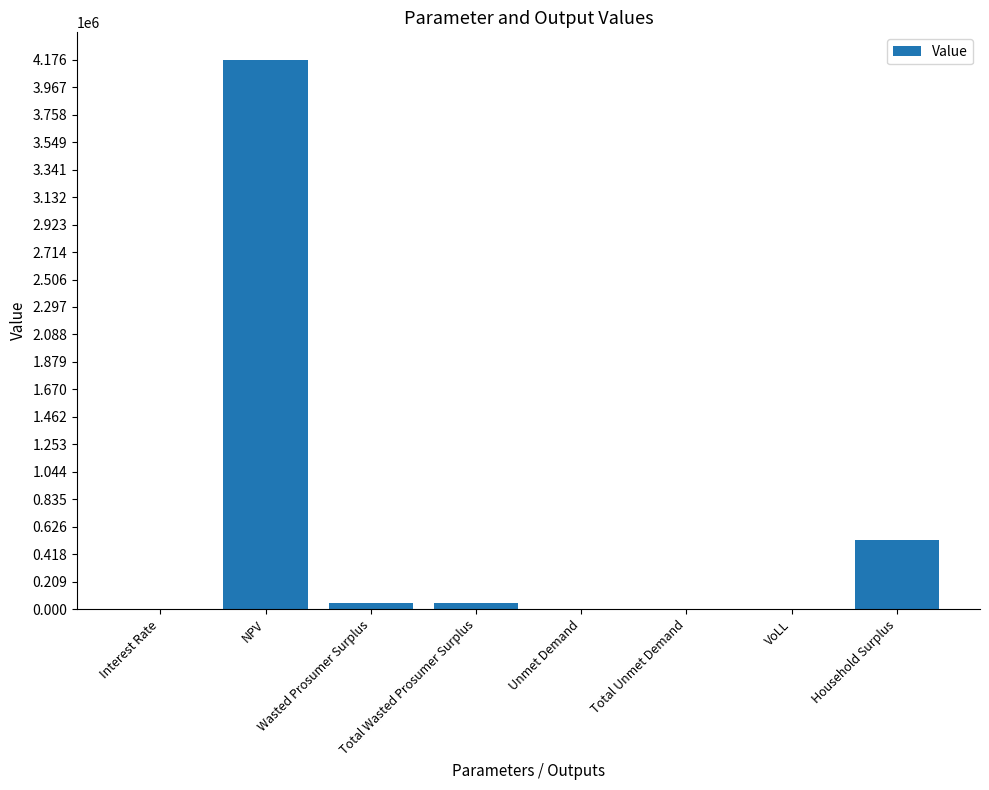

At which label is the value closest to 2087932?

Household Surplus